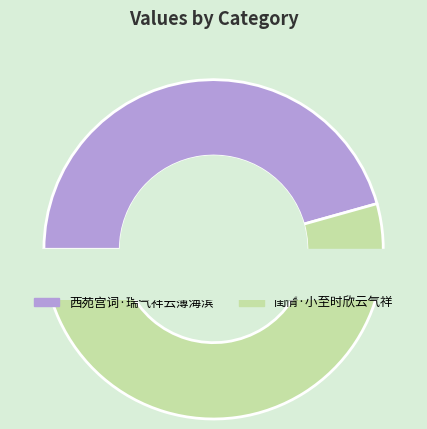

What percentage is NOT represented by 闺情·小至时欣云气祥?

45.7%